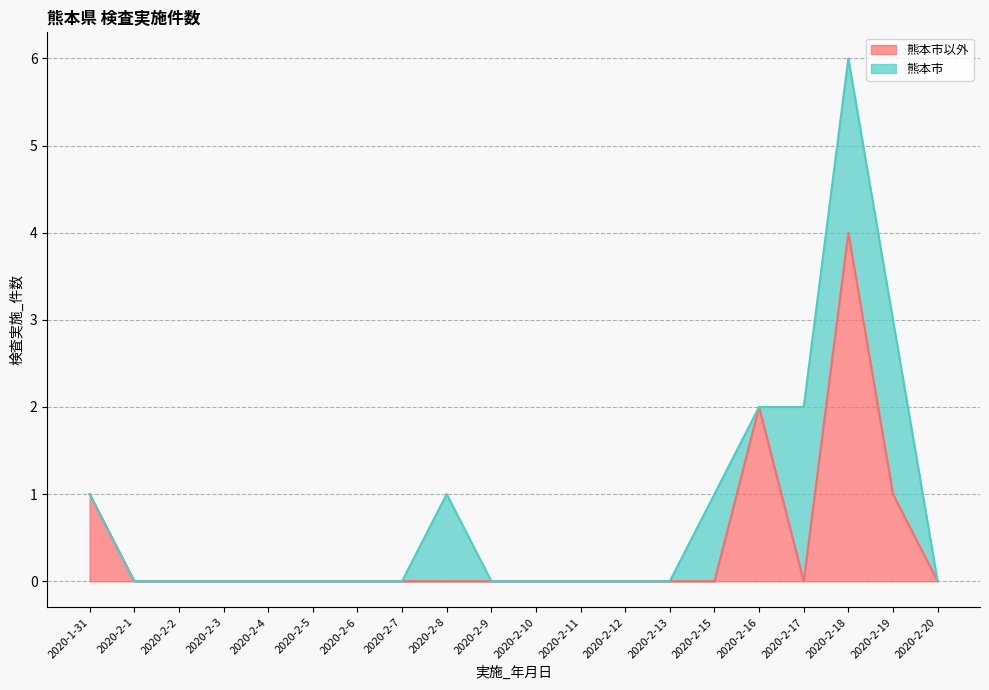

True or false: the data shows 1 at 2020-1-31.

True